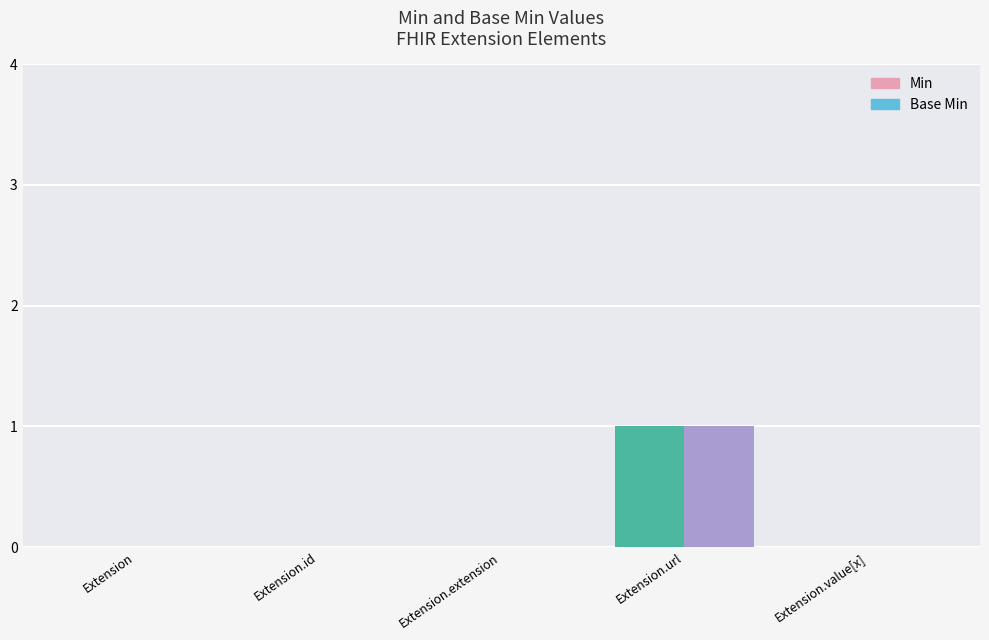

What position from the right is Extension.extension?

3